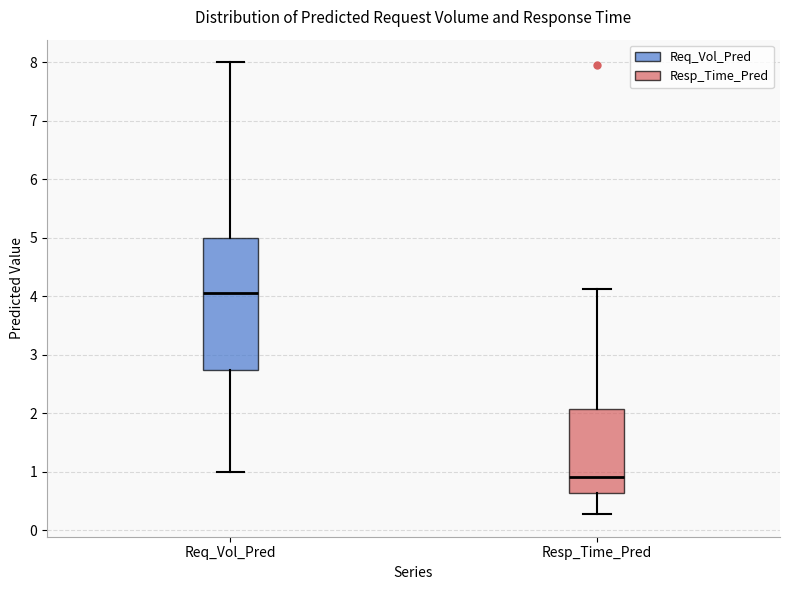

Which box's median line is the lowest?

Resp_Time_Pred